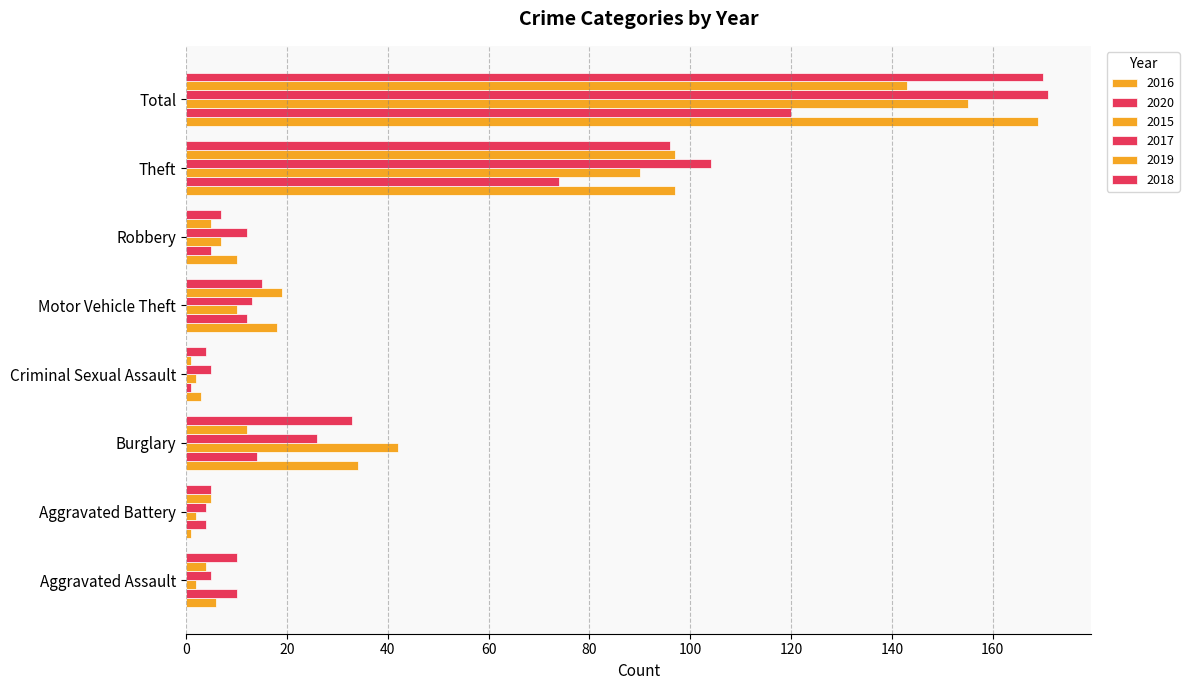

Is it true that 2016 equals 18 at Motor Vehicle Theft?

True